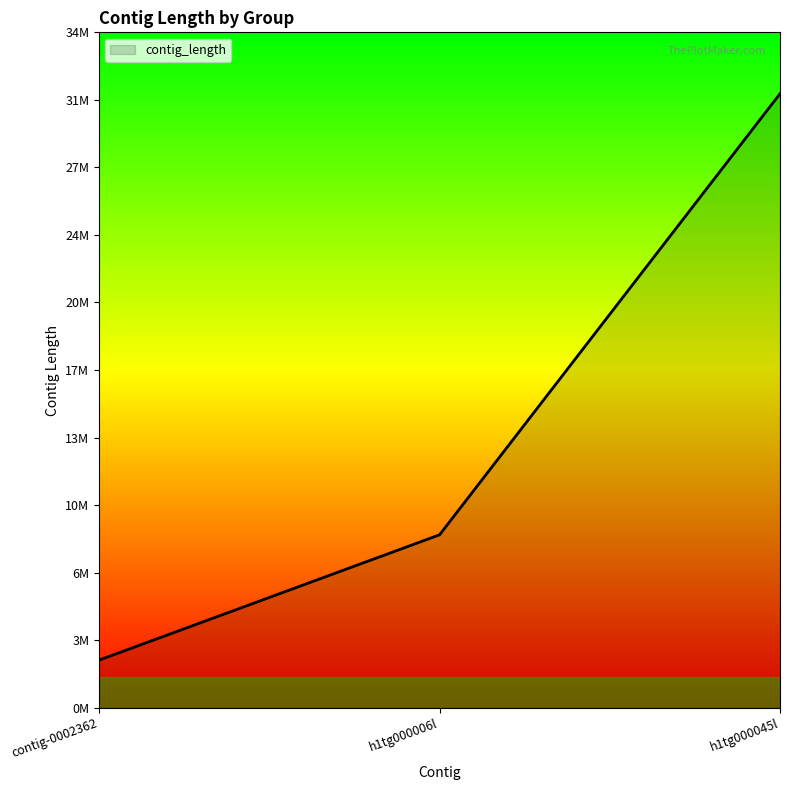

Does the chart display data point markers on the line(s)?

No